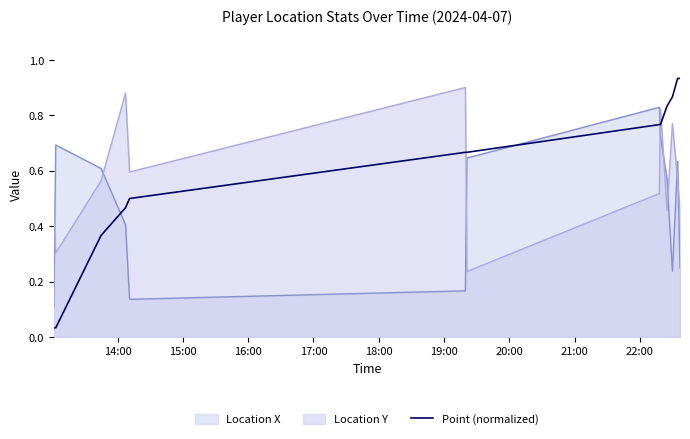

How many times do Location Y and Location X cross each other?

8